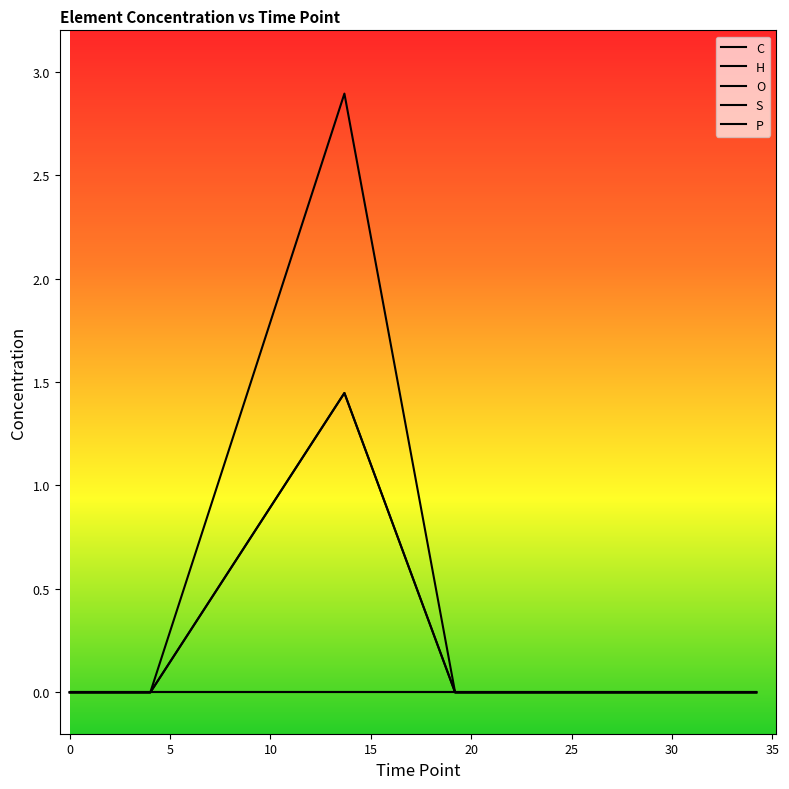

At how many categories does at least one series exceed 1?

1